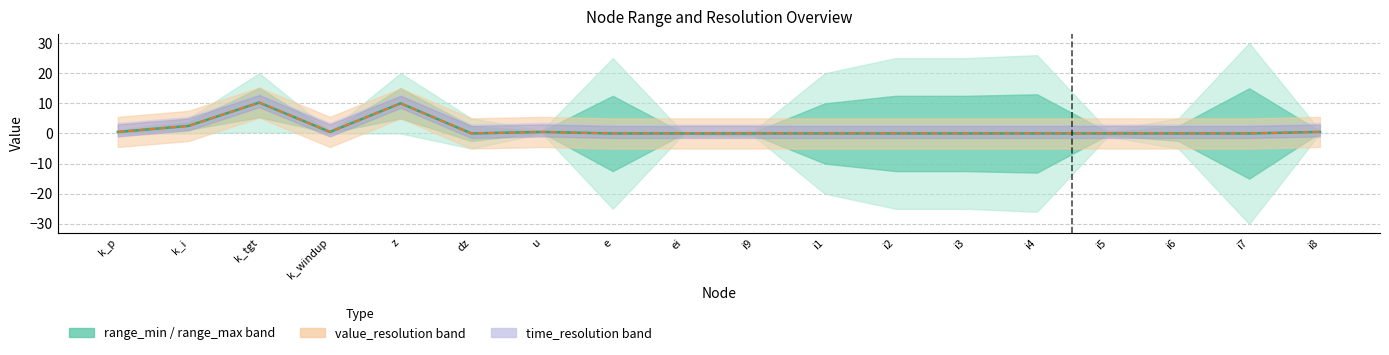

How many lines are shown in the chart?

2